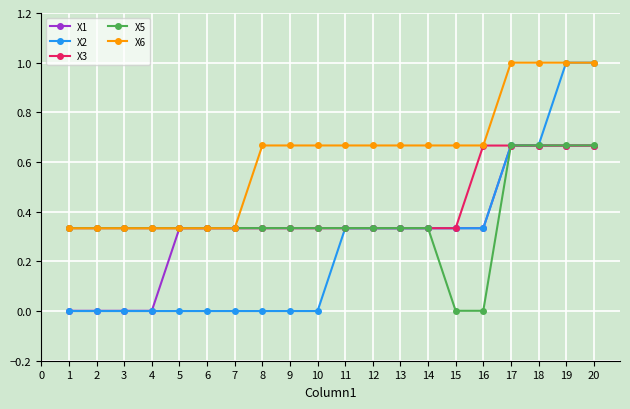

What is the maximum value shown in the chart?

1.0